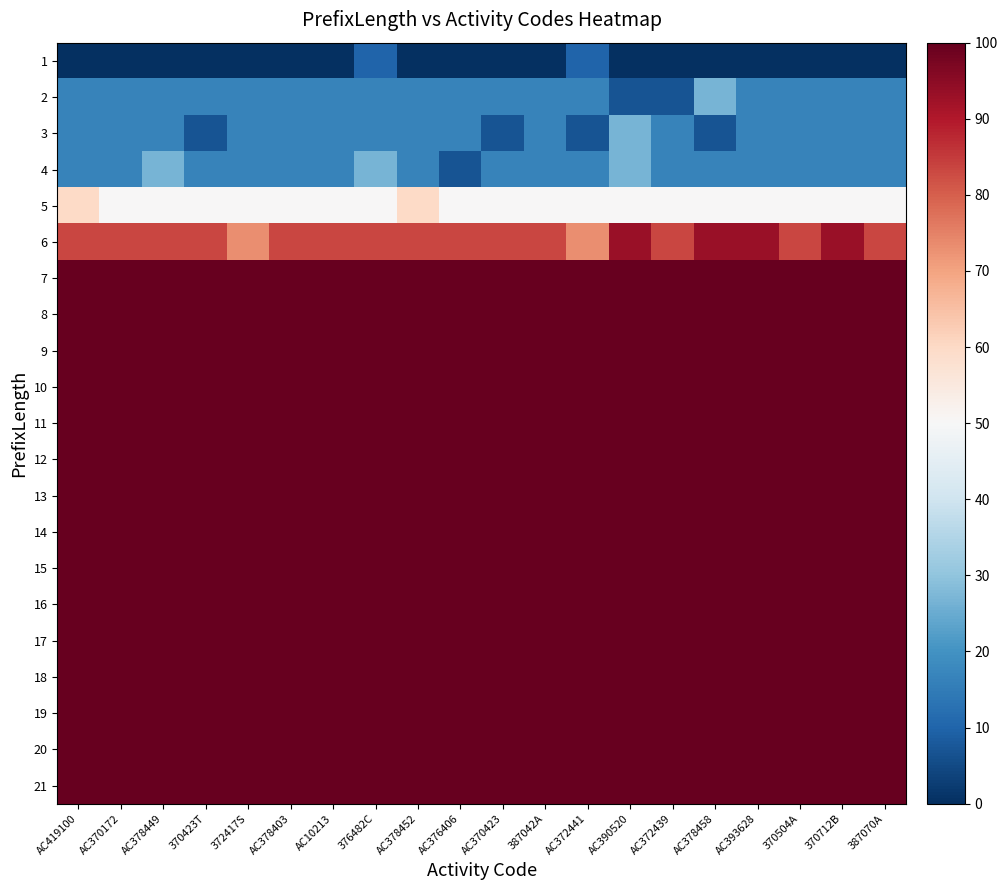

What is the spread (max minus min) of values at 370712B?

100.0